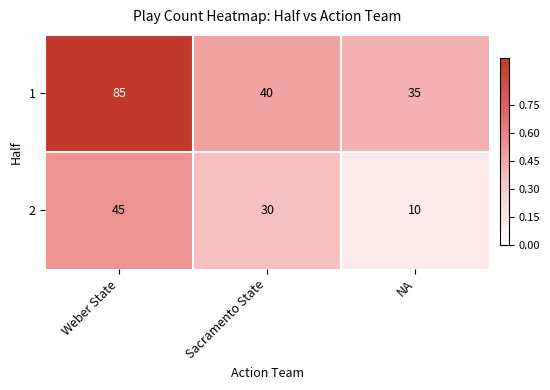

The value of 1 at Weber State is 111. True or false?

False